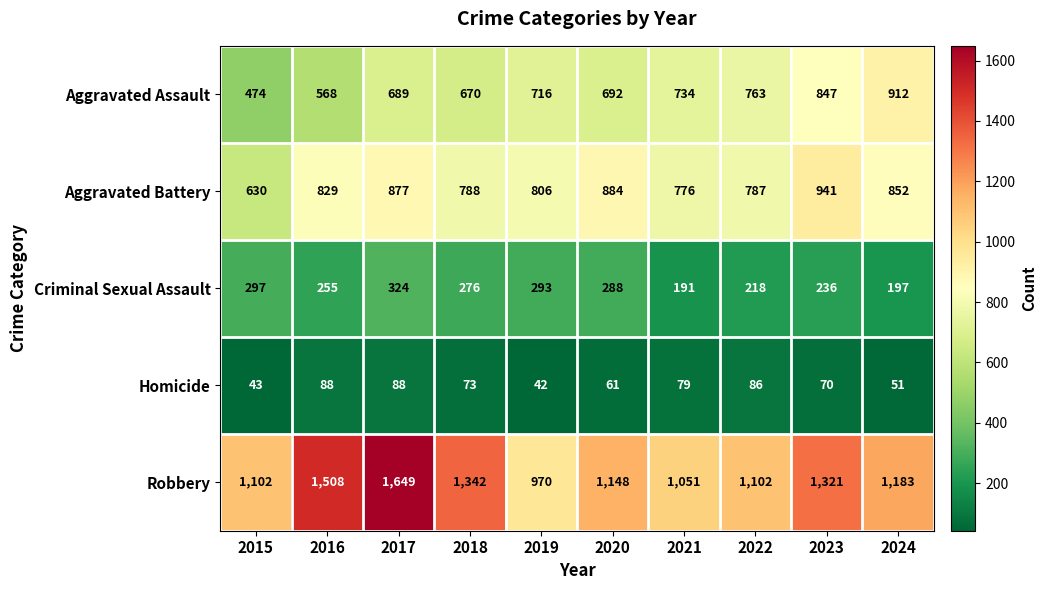

The value of Robbery at 2021 is 686. True or false?

False